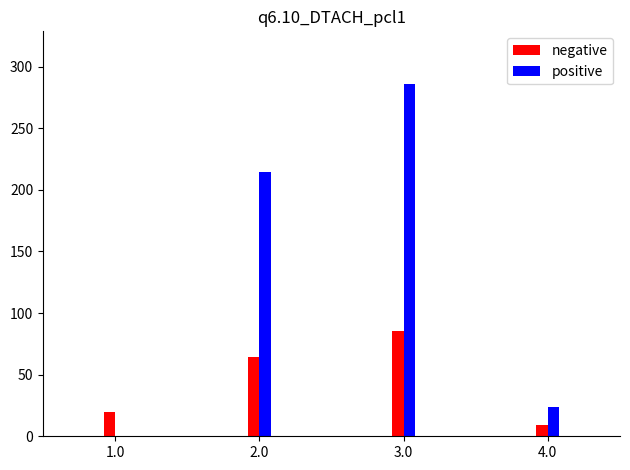

How many categories are shown in the chart?

4